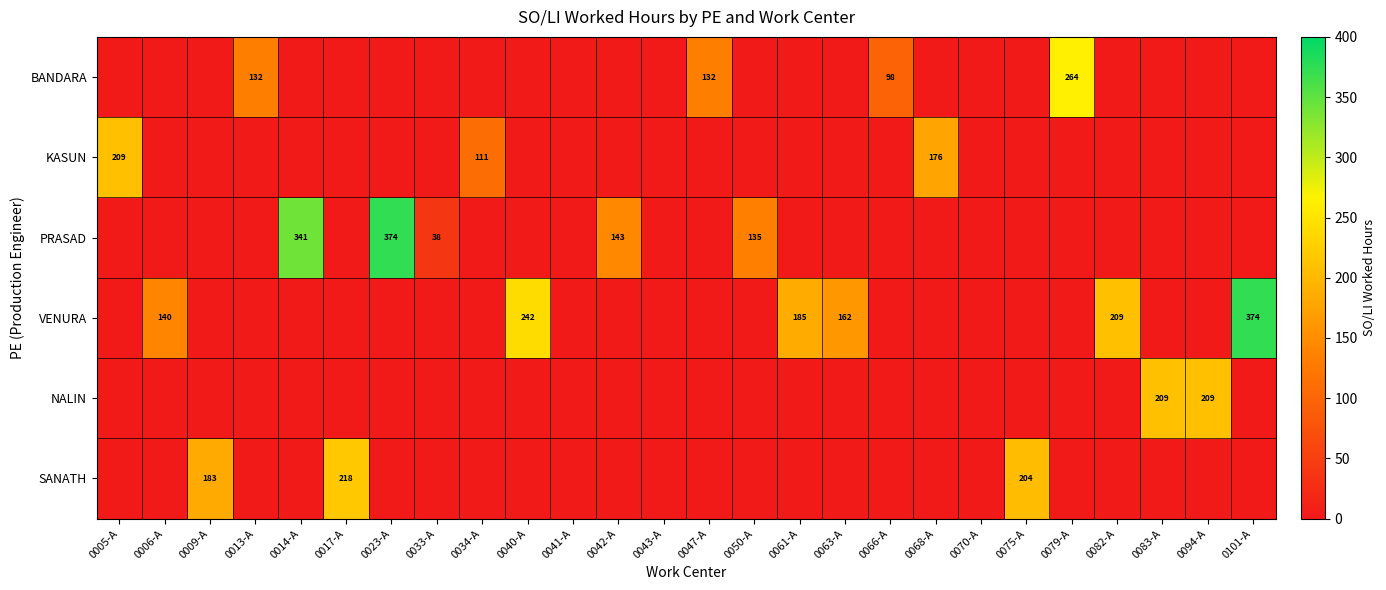

At which label is VENURA closest to 187?

0061-A